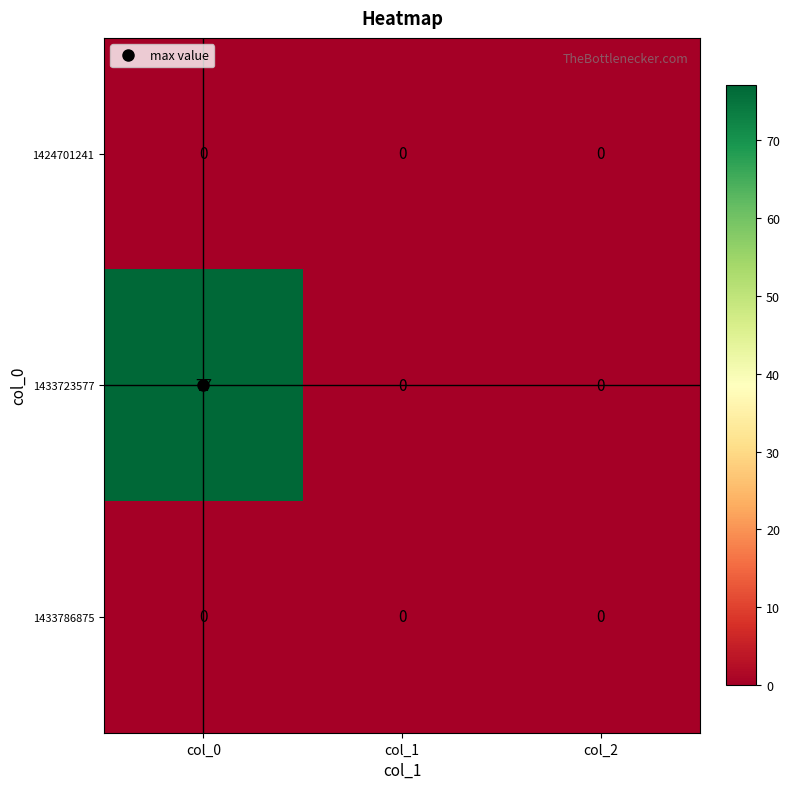

Count the number of data series in this chart.

3